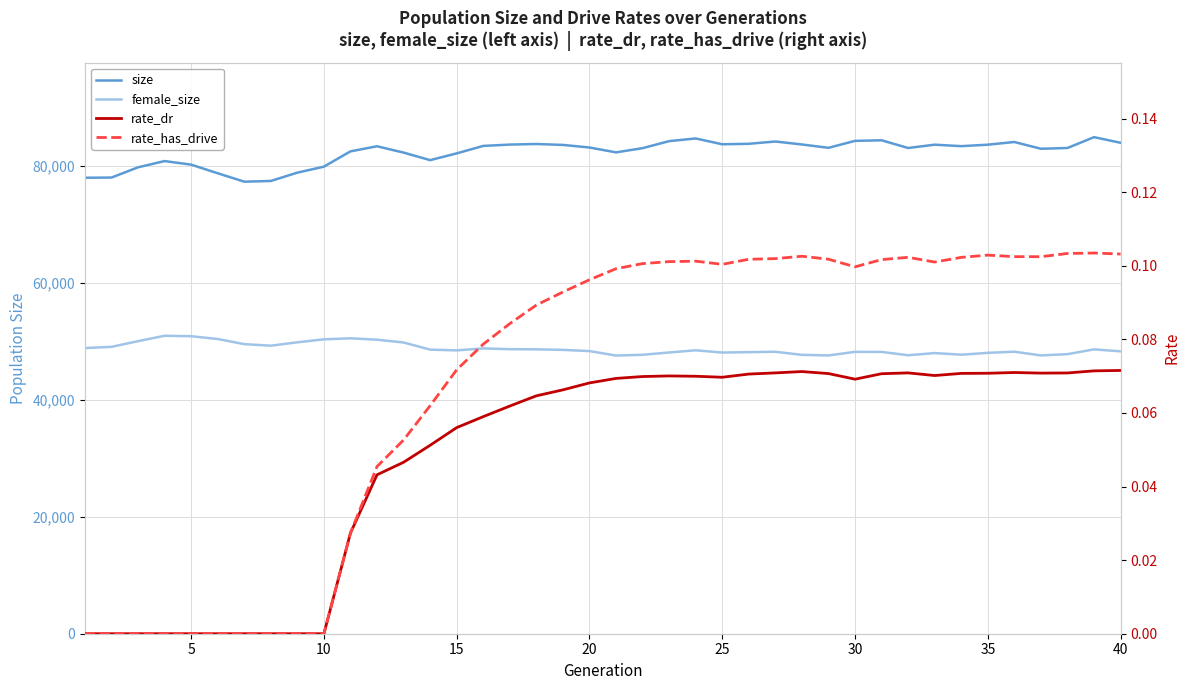

Which series has the largest total across all categories?

size